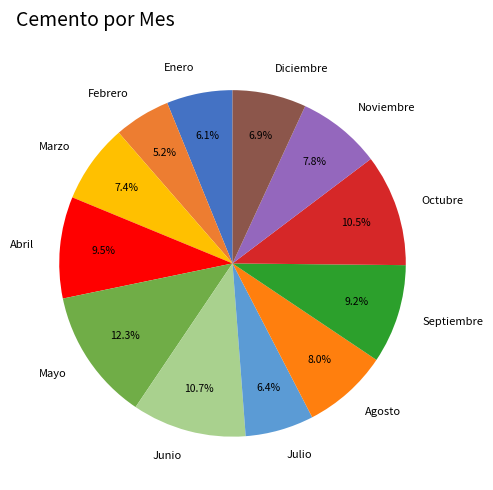

How many slices are in this pie chart?

12